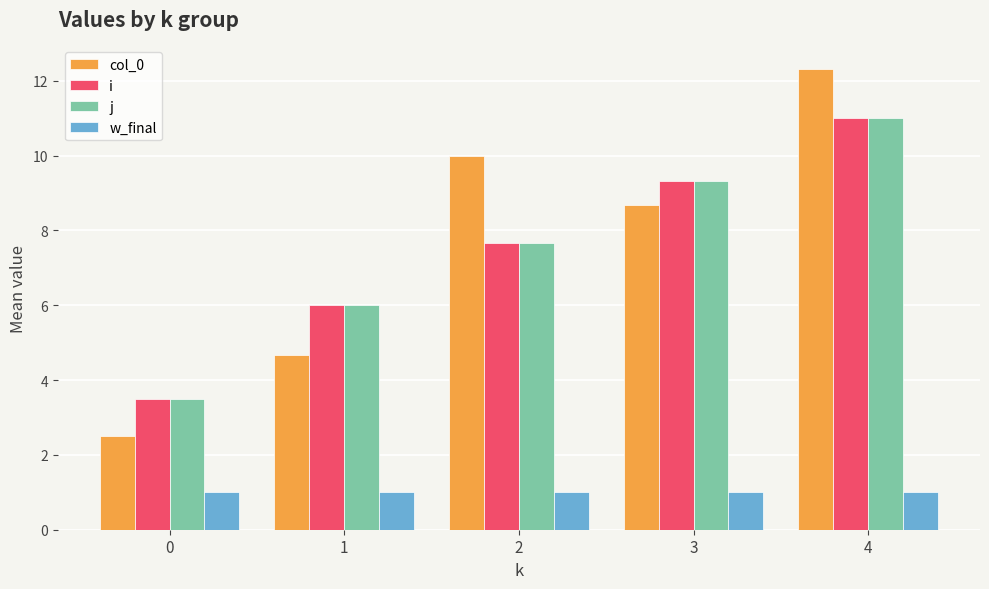

At how many categories does at least one series exceed 8?

3